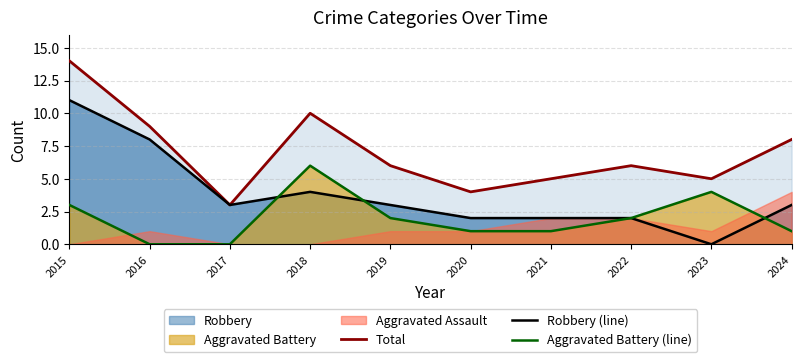

How many lines are shown in the chart?

3